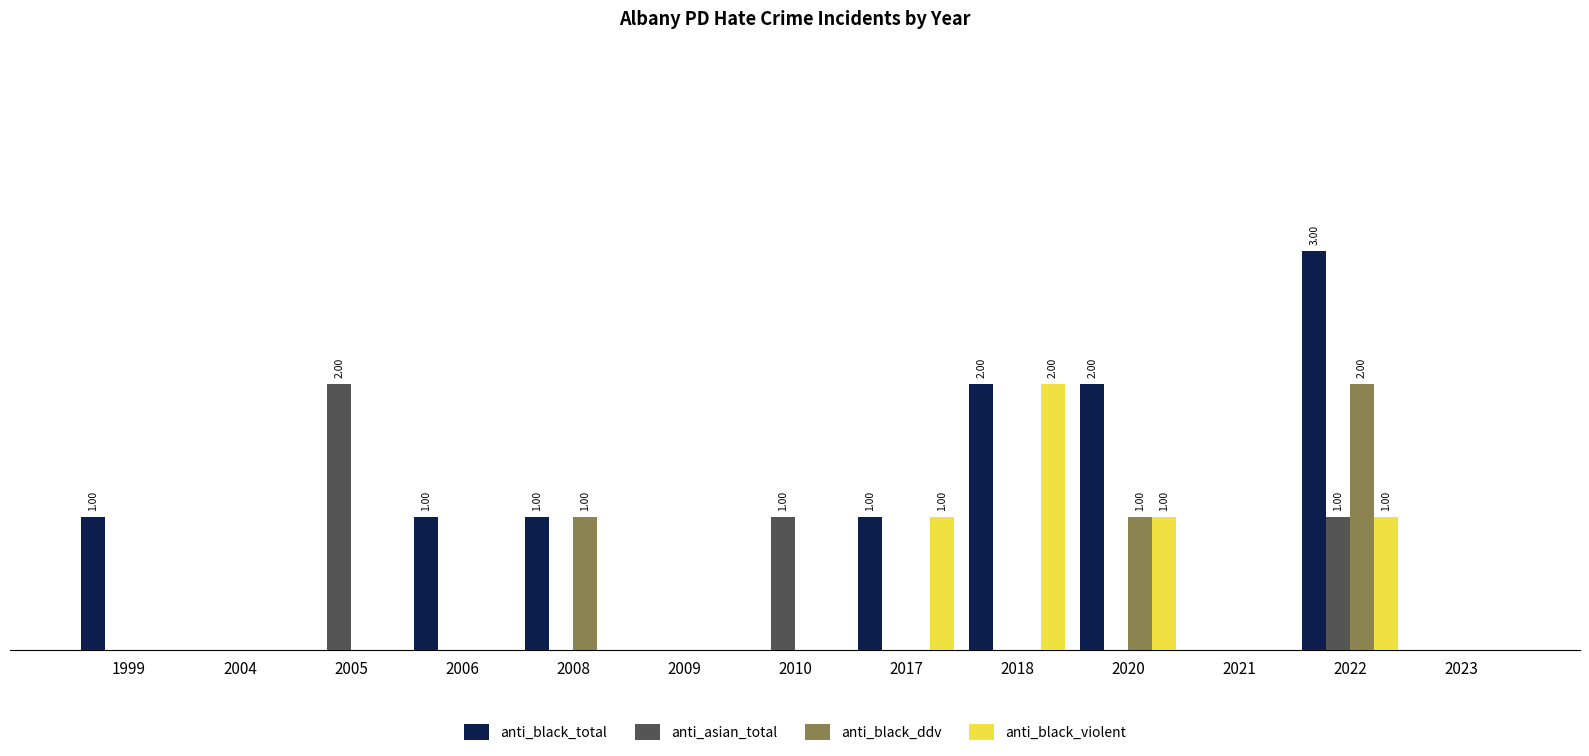

The anti_black_total series shows 2 at 2018. True or false?

True